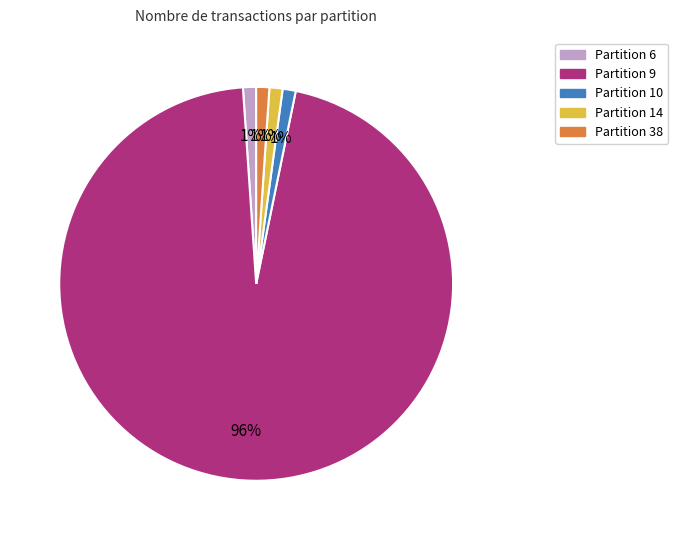

True or false: Partition 38 accounts for 11% of the total.

False